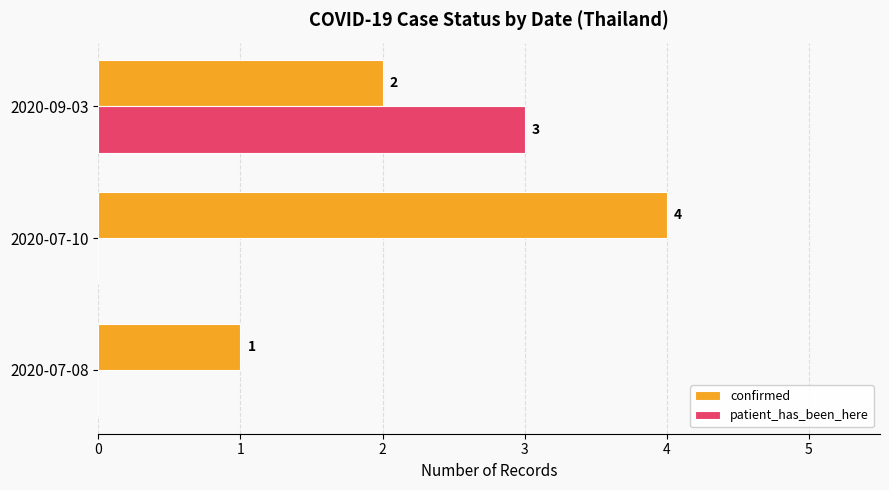

At which label is confirmed closest to 2?

2020-09-03